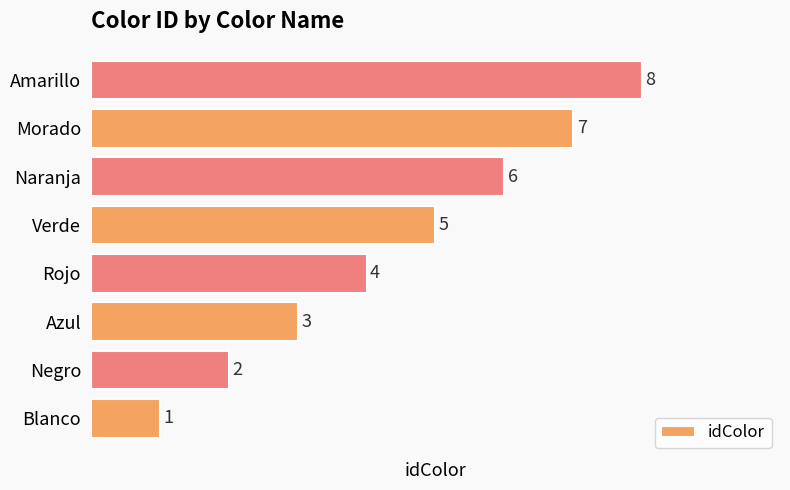

At which category does the chart reach its peak across all series?

Amarillo